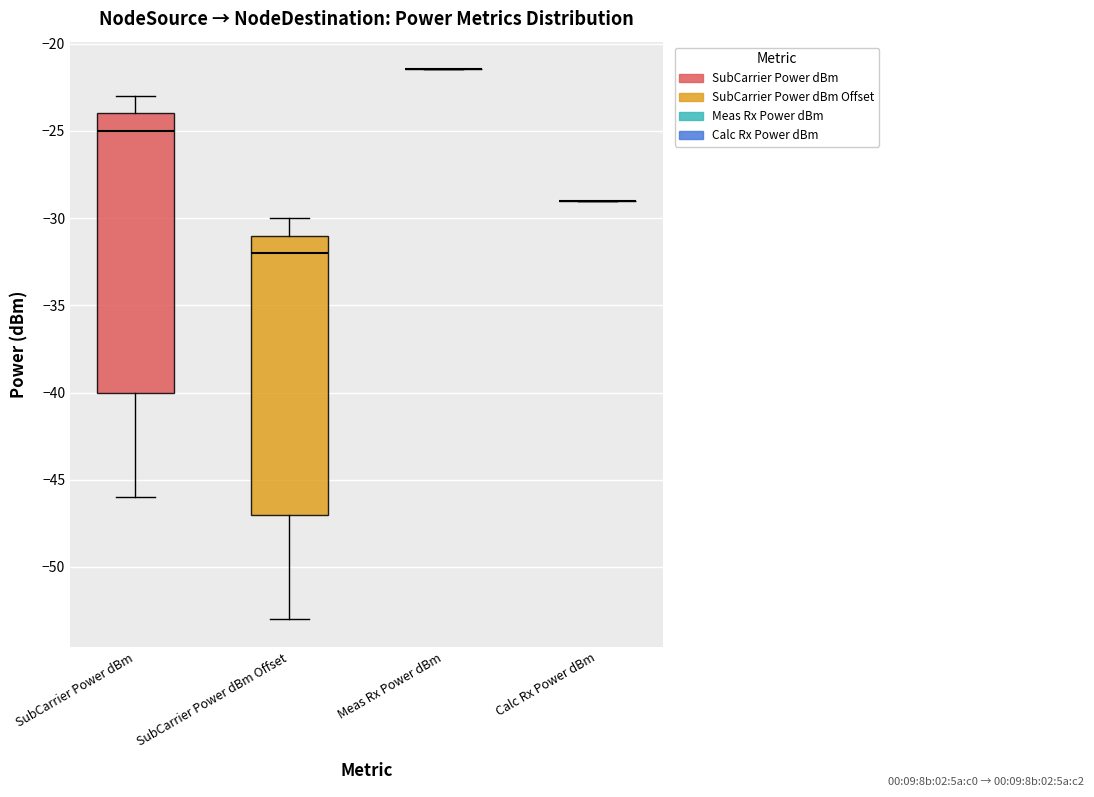

Reading left to right, read every box against the y-axis: the position of its median line, the range the box covers, and the ends of its whiskers. The values are not printed on the chart, so give them approximately, as read against the axis.

SubCarrier Power dBm: median -25.0, box -40.0 to -24.0, whiskers -46.0 to -23.0
SubCarrier Power dBm Offset: median -32.0, box -47.0 to -31.0, whiskers -53.0 to -30.0
Meas Rx Power dBm: box collapsed to a line at -21.5, whiskers -21.5 to -21.5
Calc Rx Power dBm: box collapsed to a line at -29.0, whiskers -29.0 to -29.0